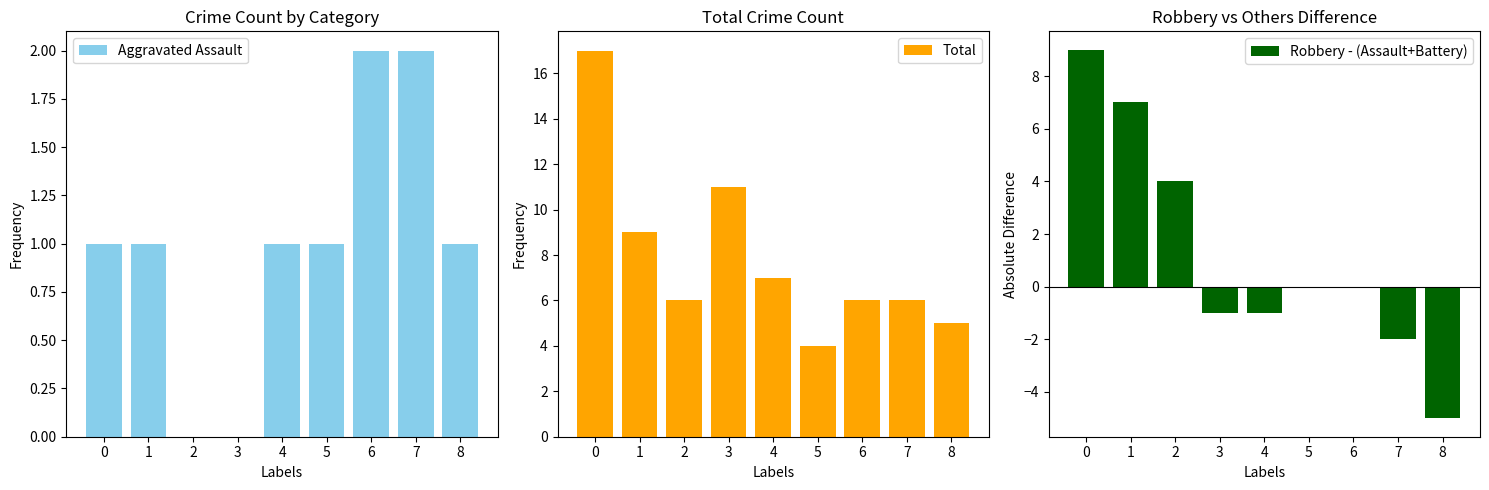

What is the spread (max minus min) of values at 3?

12